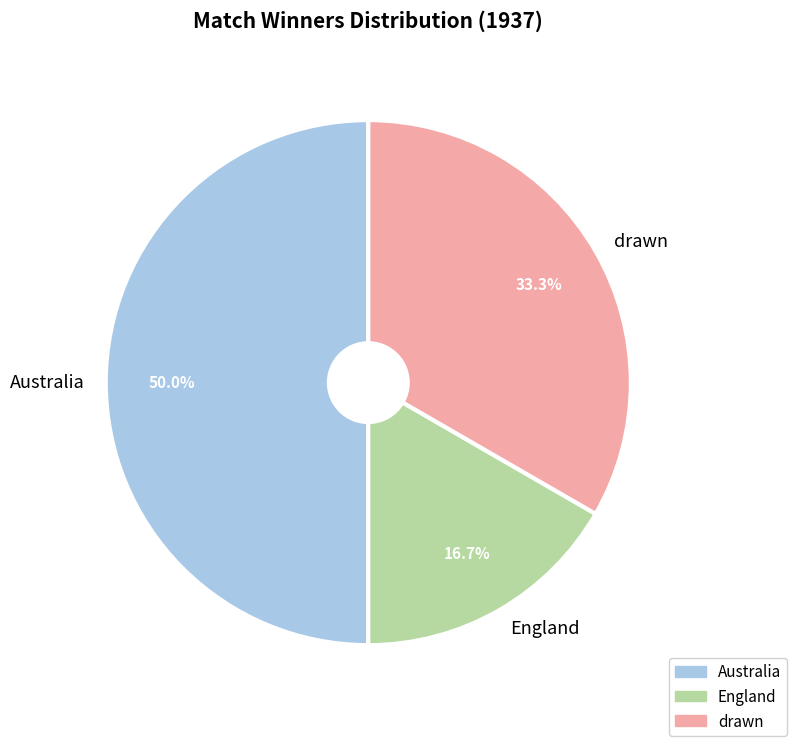

What percentage is NOT represented by Australia?

50.0%